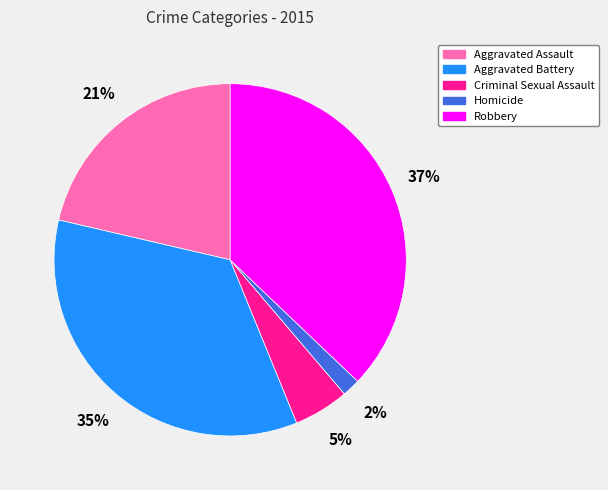

Count the number of slices in the pie.

5